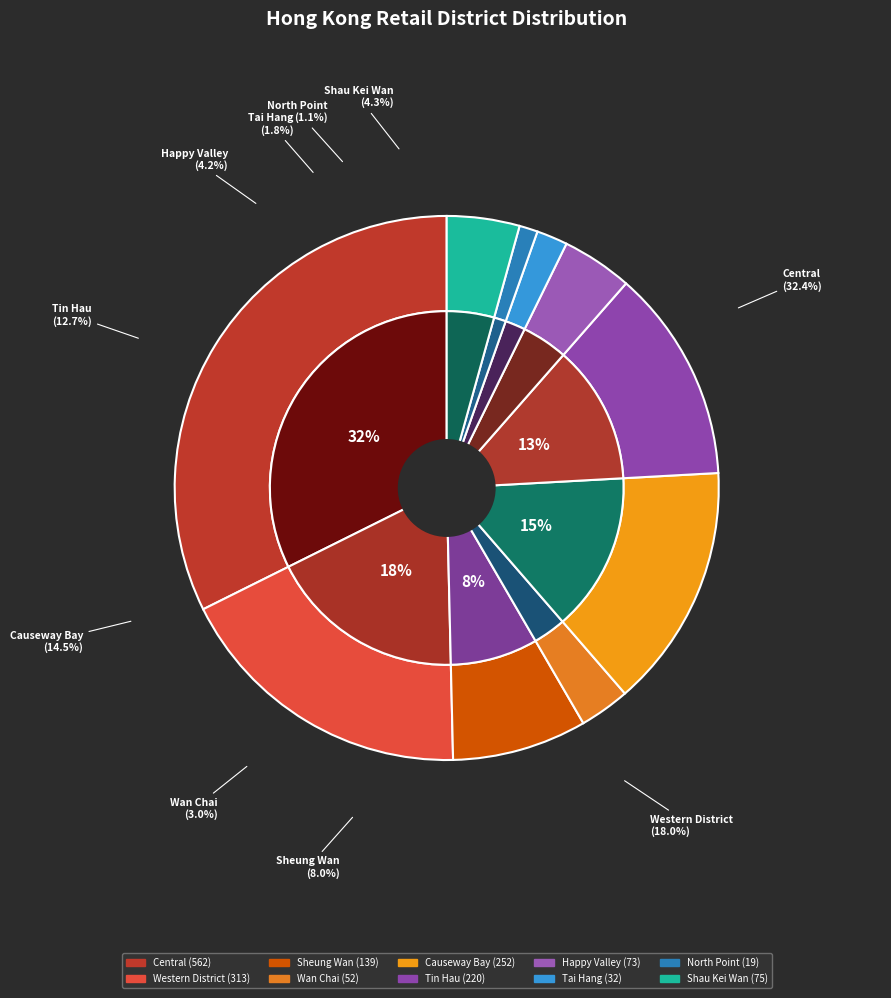

Which slice is the largest?

Central